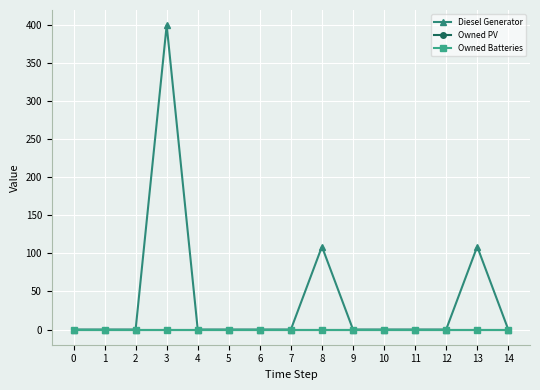

Count the number of categories in the chart.

15